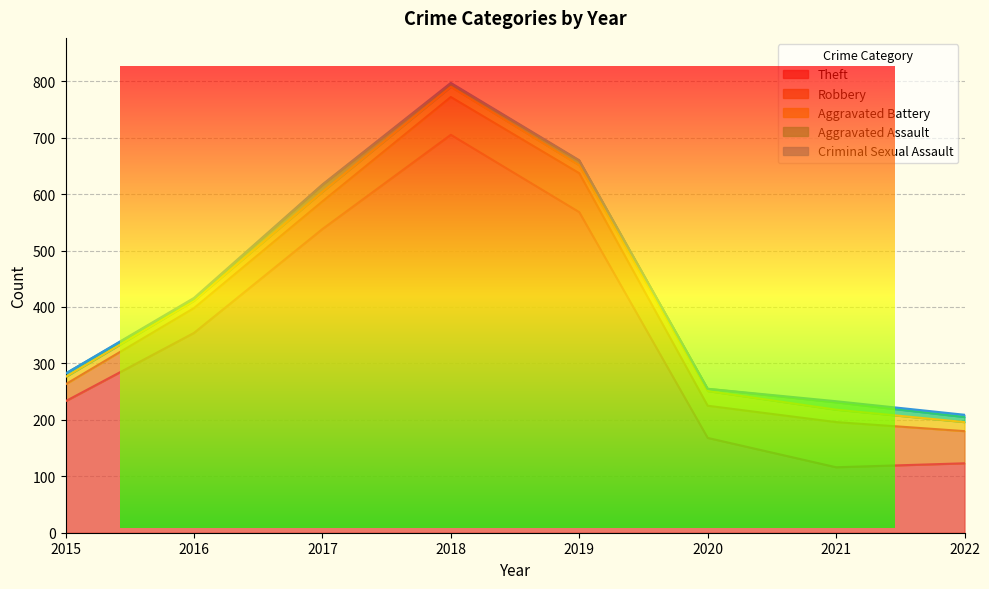

The value of Aggravated Assault at 2019 is 3. True or false?

False